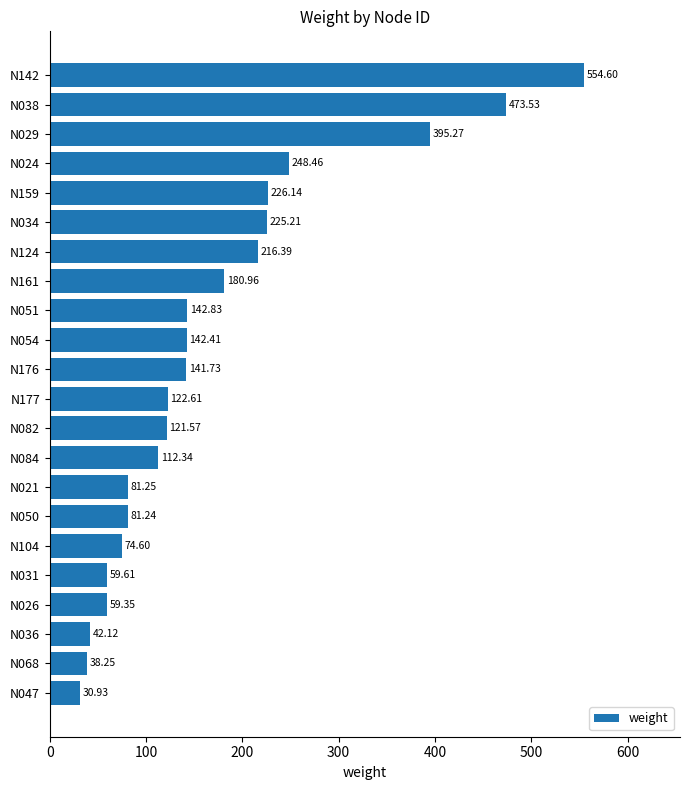

What is the average value?

171.4